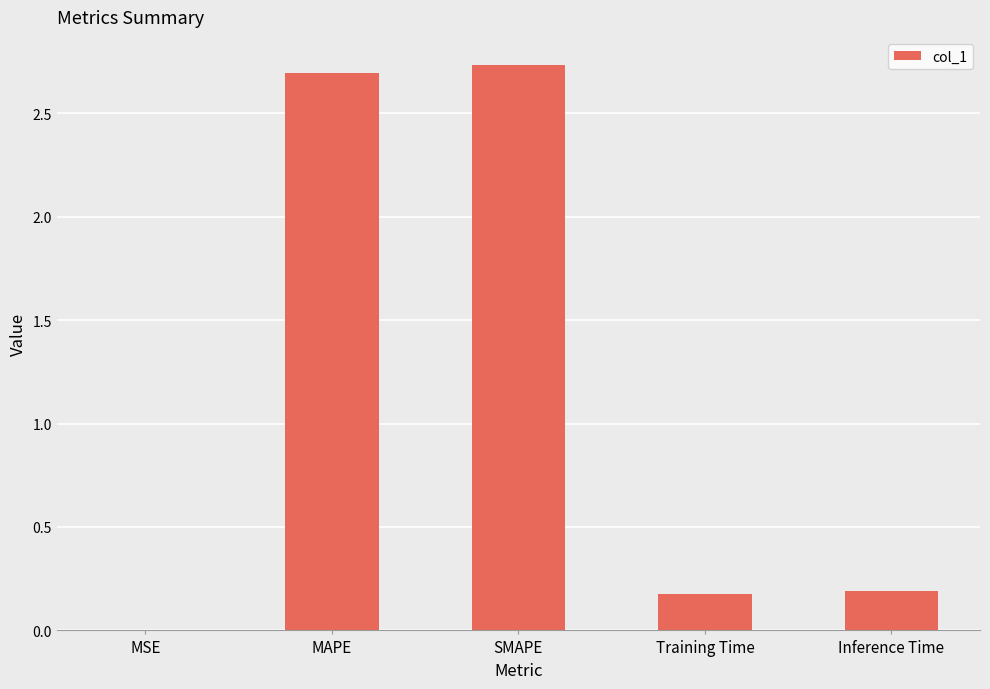

What is the sum of all values?

5.8